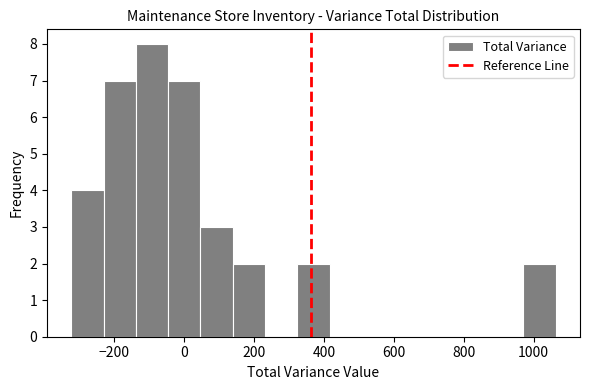

Reading left to right, transcribe this chart: for each bar, give the range it covers on the x-axis and its height. Neither the bar edges nor the heights are printed on the chart, so give them approximately, as read against the axes.

-320 to -240: 4
-240 to -140: 7
-140 to -40: 8
-40 to 40: 7
40 to 140: 3
140 to 240: 2
240 to 320: 0
320 to 420: 2
420 to 500: 0
500 to 600: 0
600 to 700: 0
700 to 780: 0
780 to 880: 0
880 to 980: 0
980 to 1060: 2